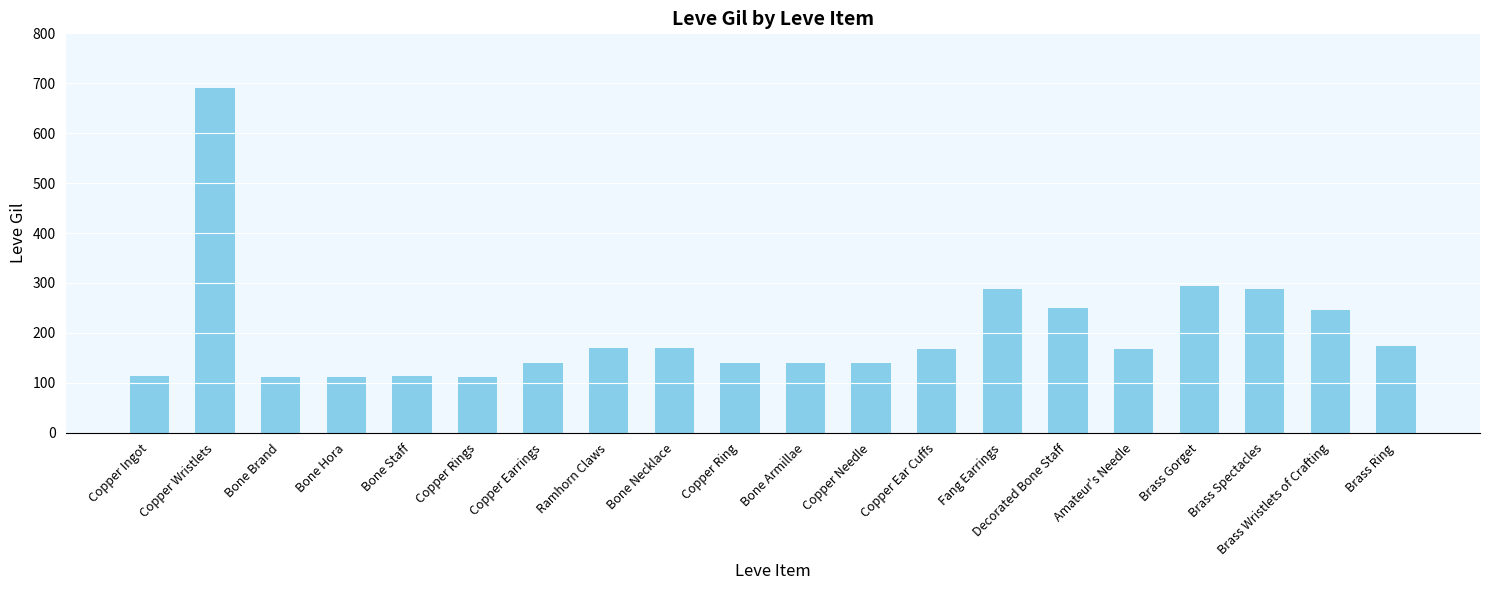

The value at Copper Rings is 56. True or false?

False